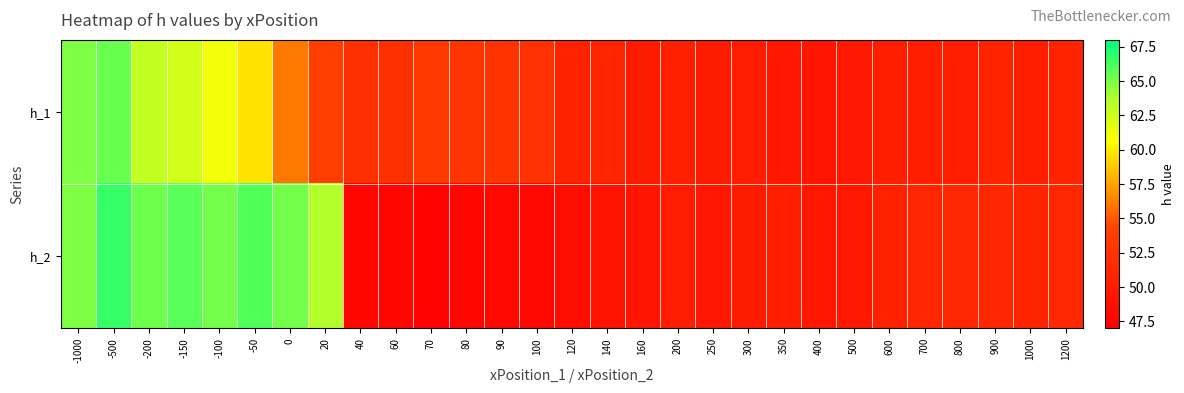

Which label corresponds to the largest value in the chart?

-500